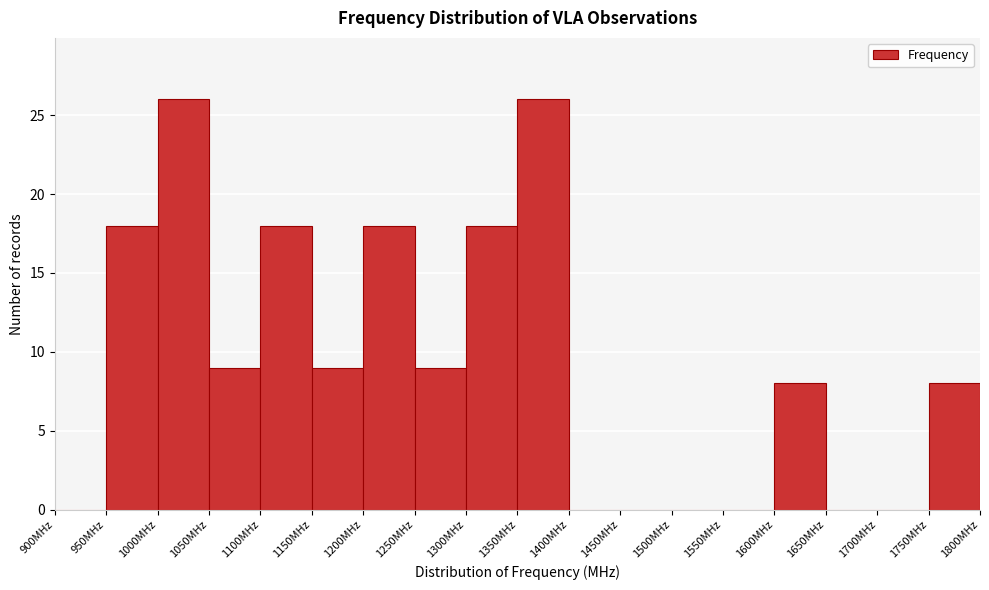

What is the height of the bar covering 950 to 1000 on the x-axis? The values are not printed on the chart, so give them approximately, as read against the axis.

18